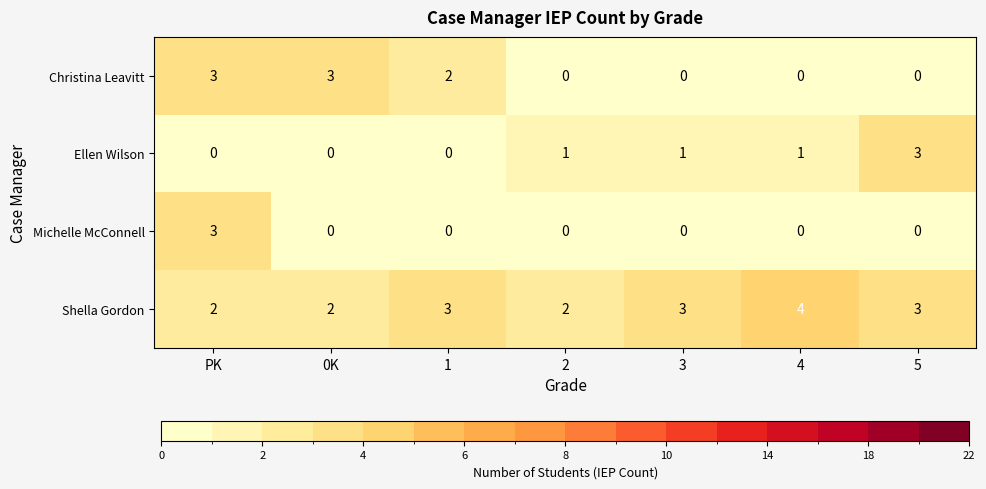

Between 3 and 5, which series saw the biggest shift?

Ellen Wilson